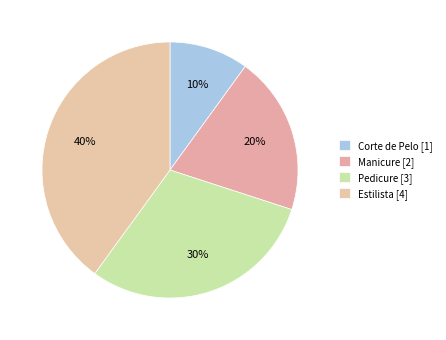

Count the number of slices in the pie.

4